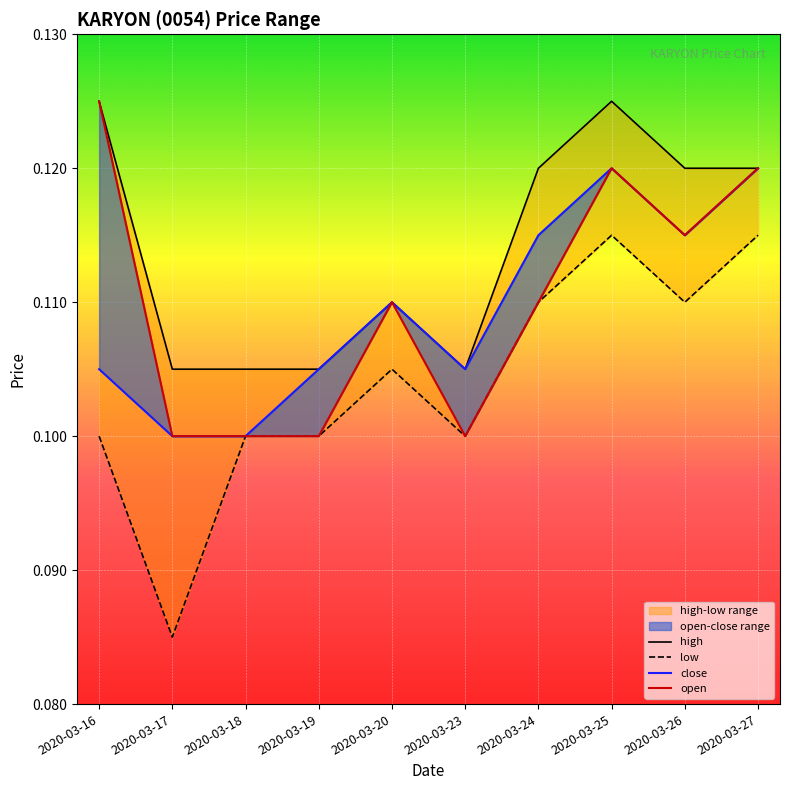

Which series has the largest total across all categories?

high